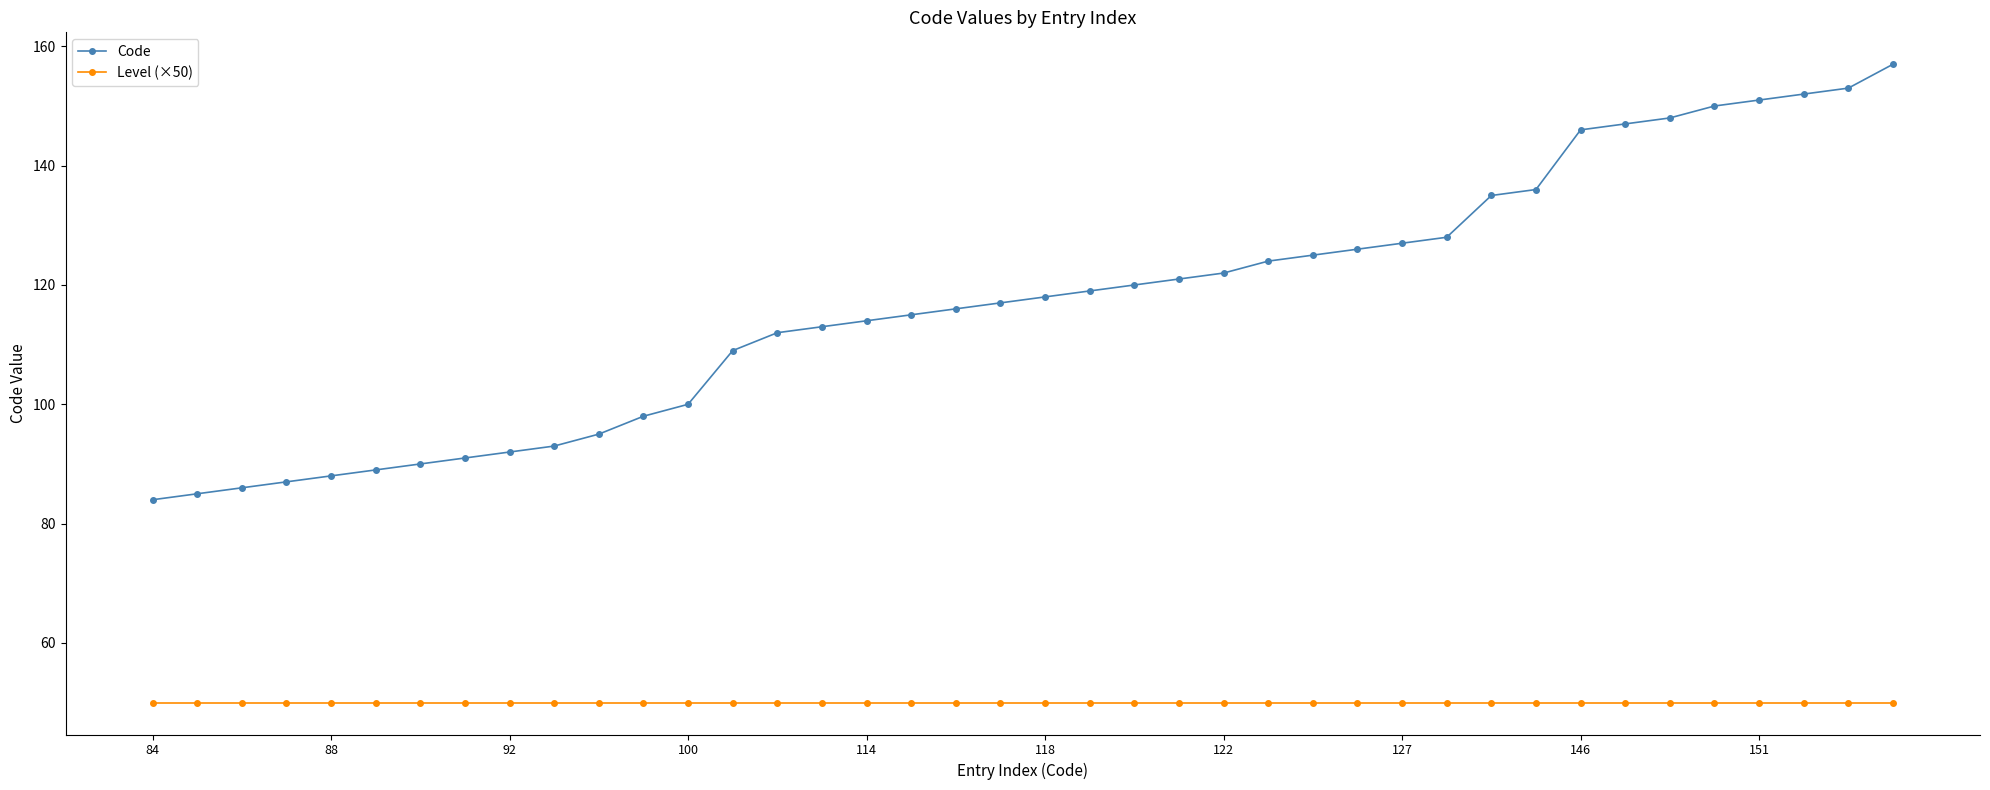

True or false: Code and Level (×50) cross at least once.

False